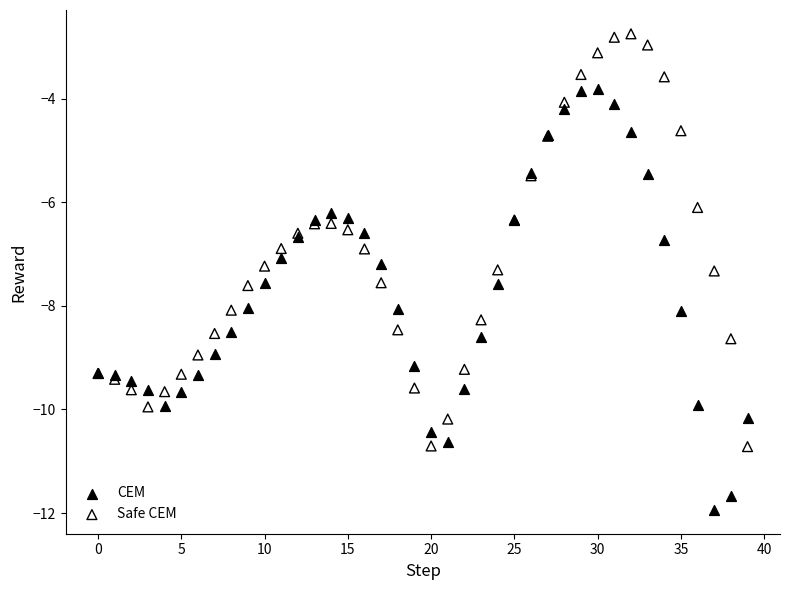

In the Safe CEM series, what Y value is closest to -6?

-6.1